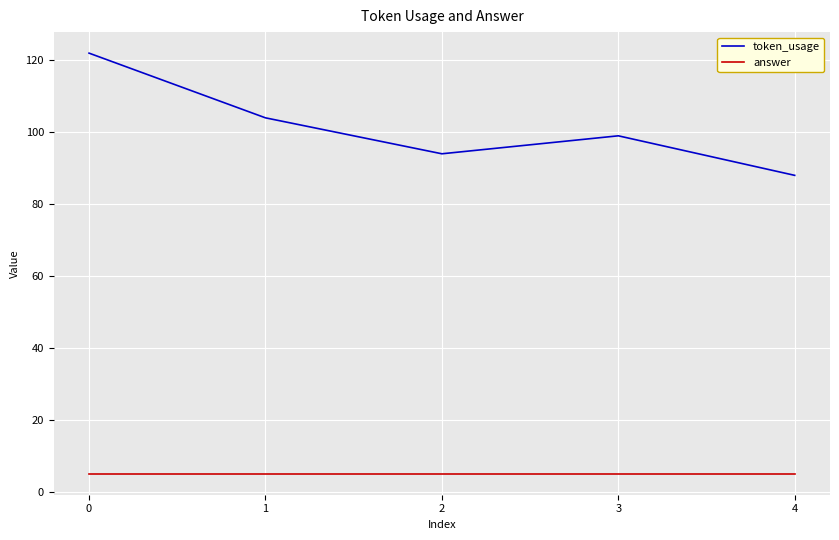

Which series has the widest spread of values?

token_usage